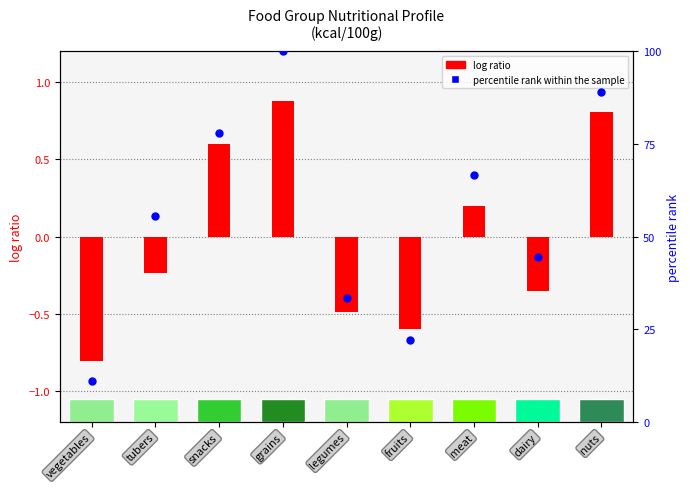

What is the total value across all series at meat?

66.9